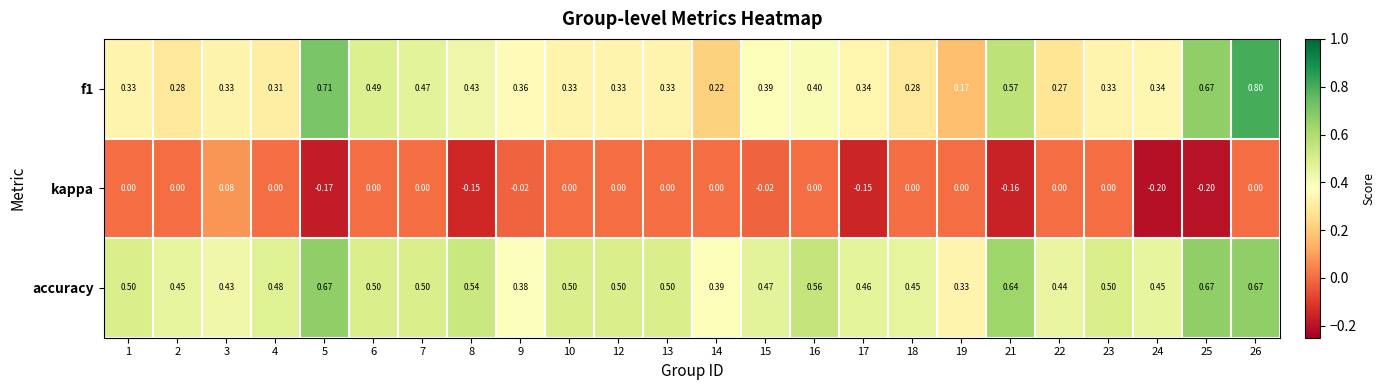

Which series has the largest total across all categories?

accuracy